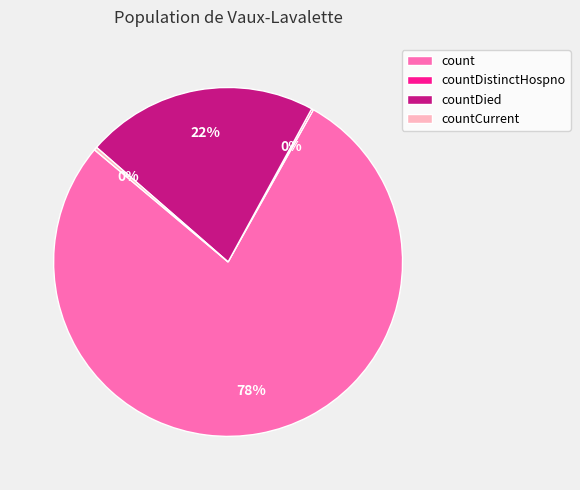

Which slice is the largest?

count